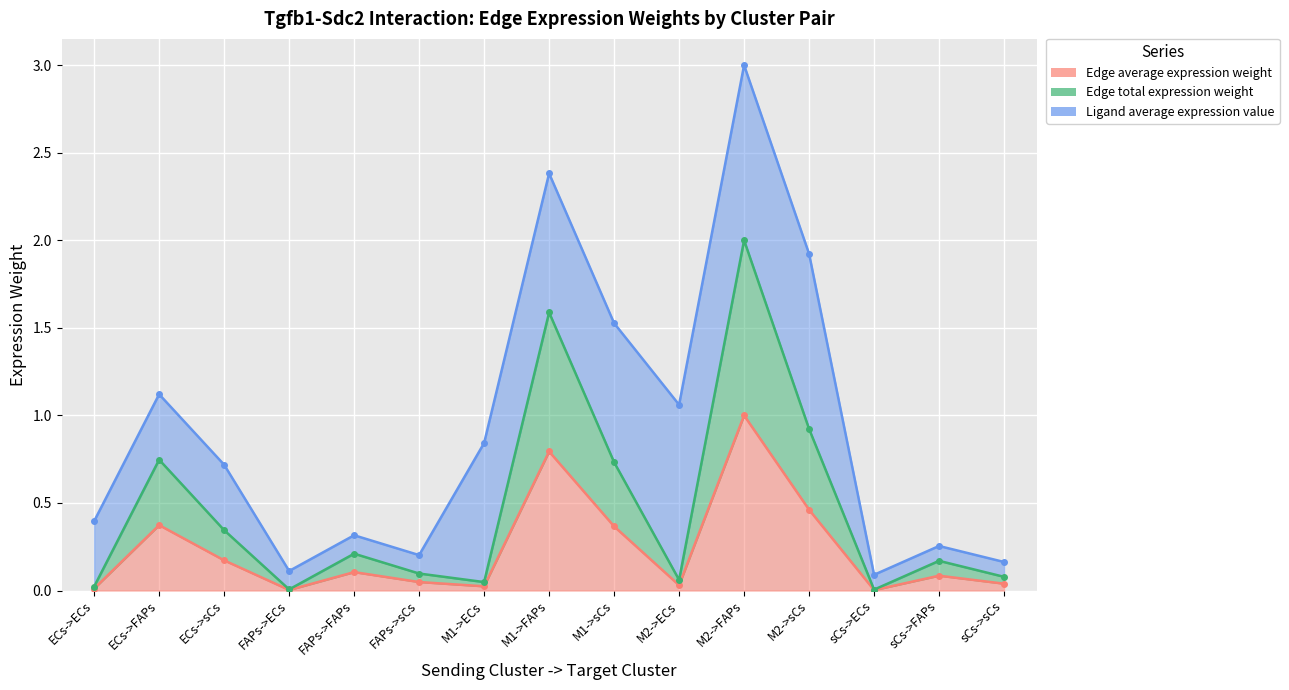

True or false: Edge total expression weight and Edge average expression weight cross at least once.

False